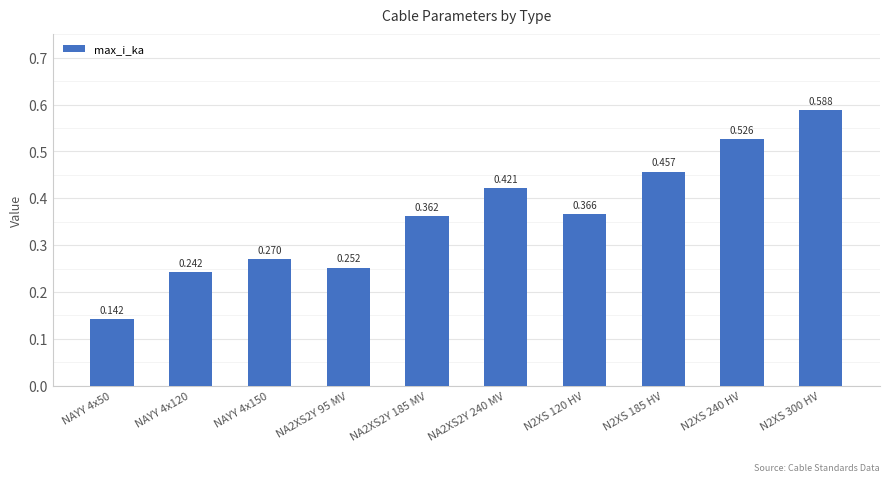

List the labels in order of value, largest first.

N2XS 300 HV, N2XS 240 HV, N2XS 185 HV, NA2XS2Y 240 MV, N2XS 120 HV, NA2XS2Y 185 MV, NAYY 4x150, NA2XS2Y 95 MV, NAYY 4x120, NAYY 4x50